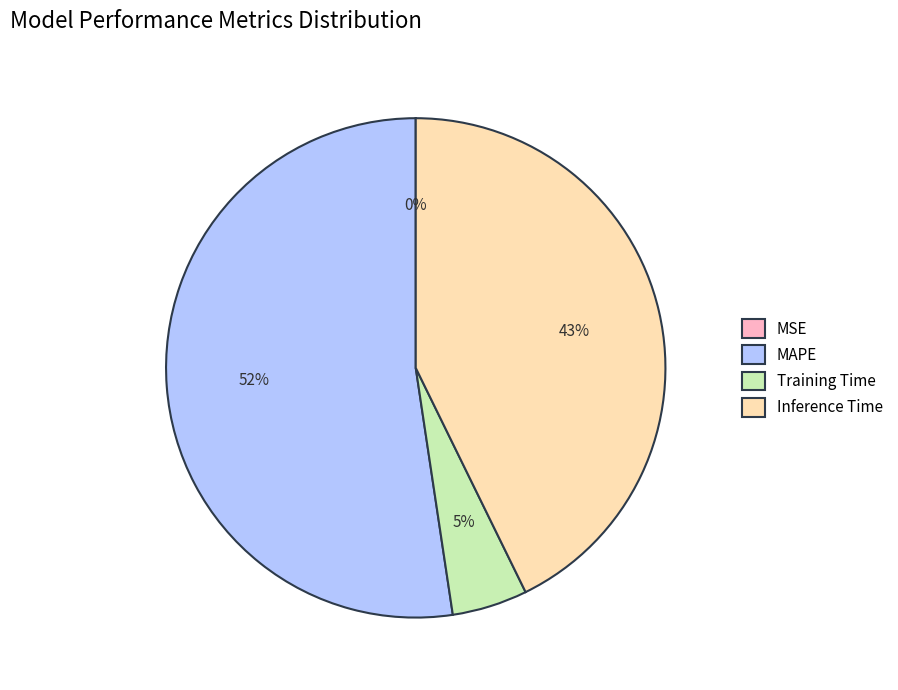

What percentage is the Training Time slice, to the nearest percent?

5%